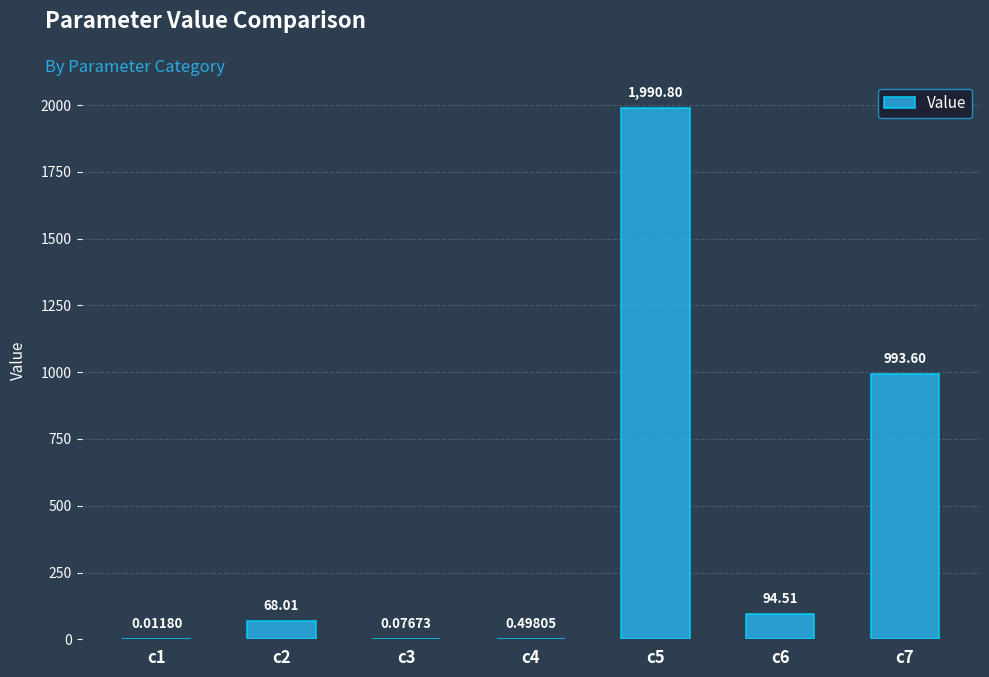

At which category does the chart reach its peak across all series?

c5